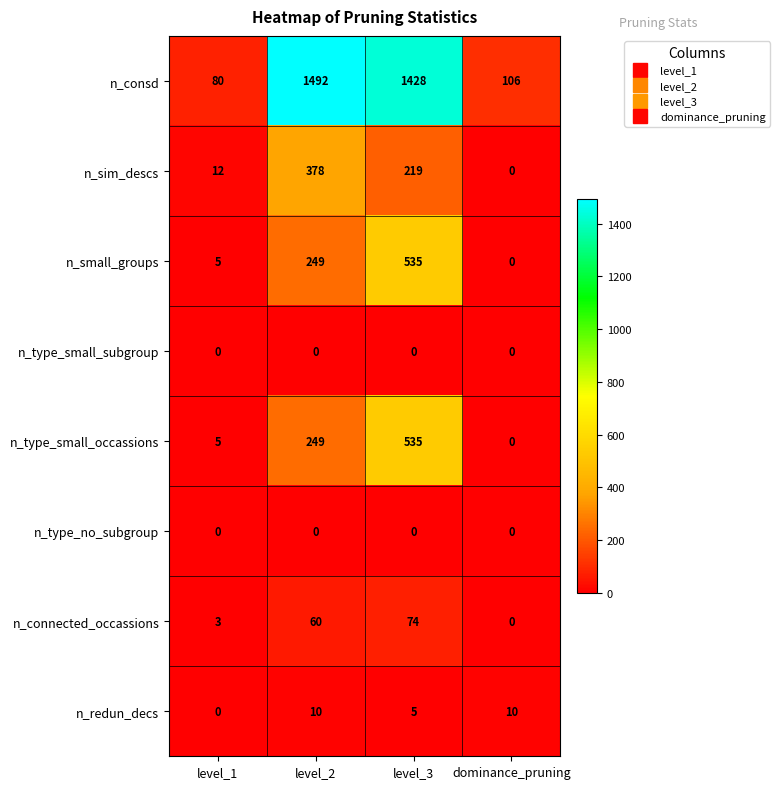

Where is n_type_small_occassions nearest to the value 267?

level_2